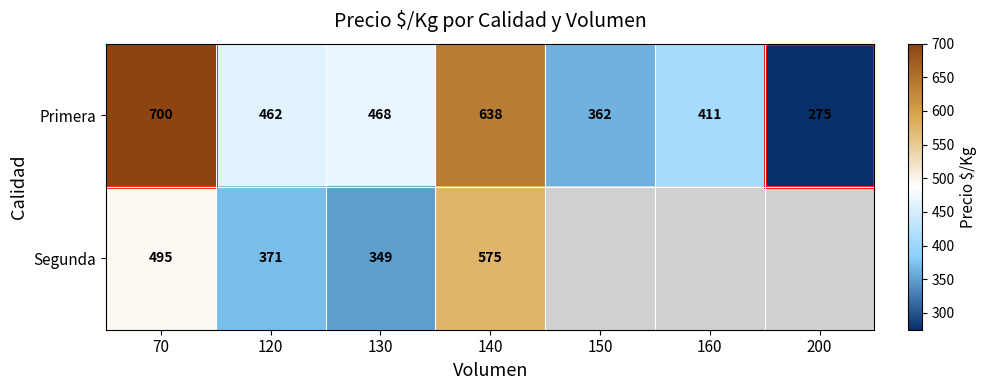

Which category has the highest value in the Primera series?

70